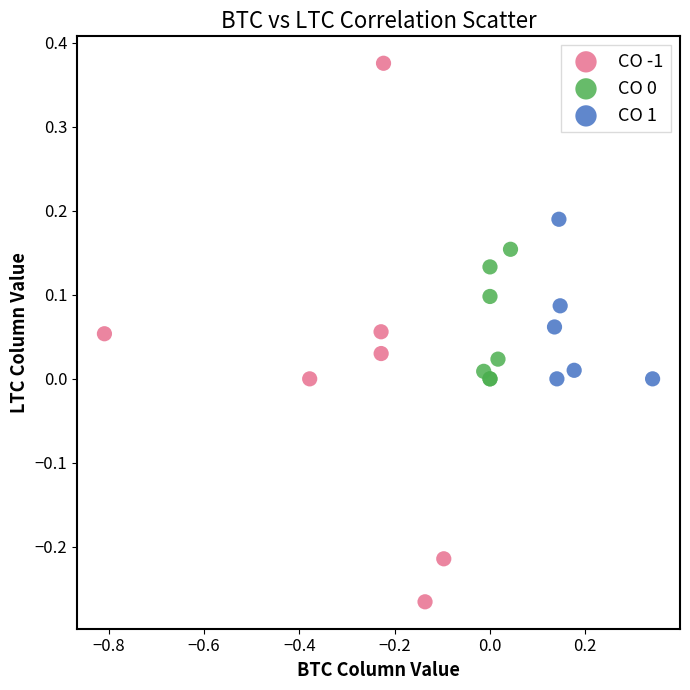

Which series reaches the minimum Y coordinate?

CO -1